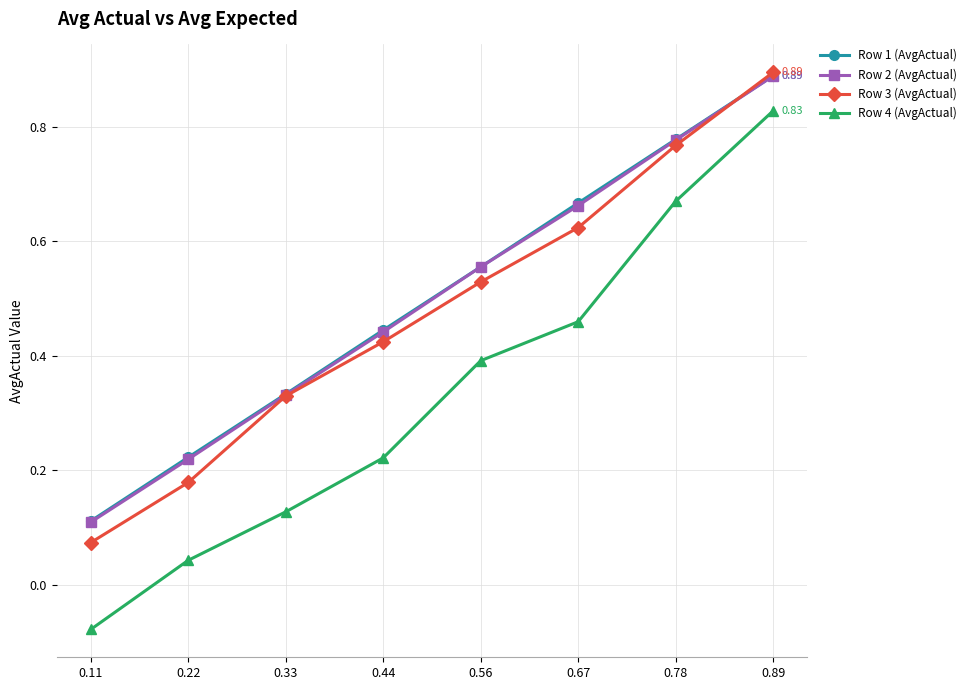

How many values in the Row 4 (AvgActual) series exceed 0?

7